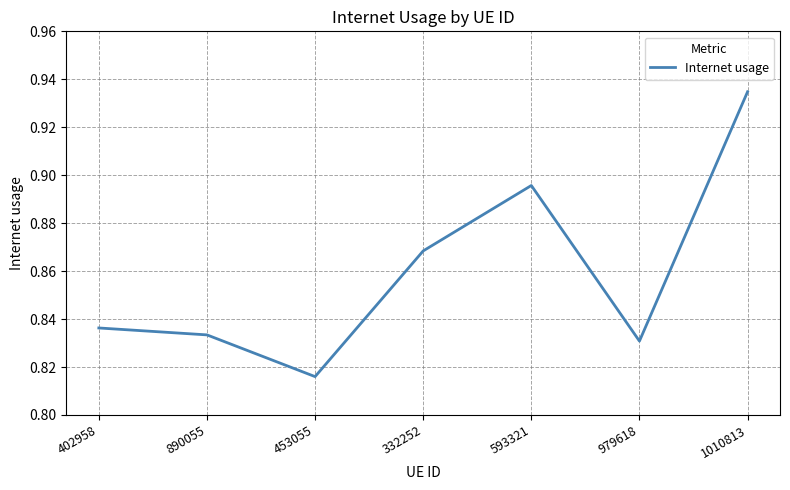

True or false: the data shows 0.3 at 1010813.

False